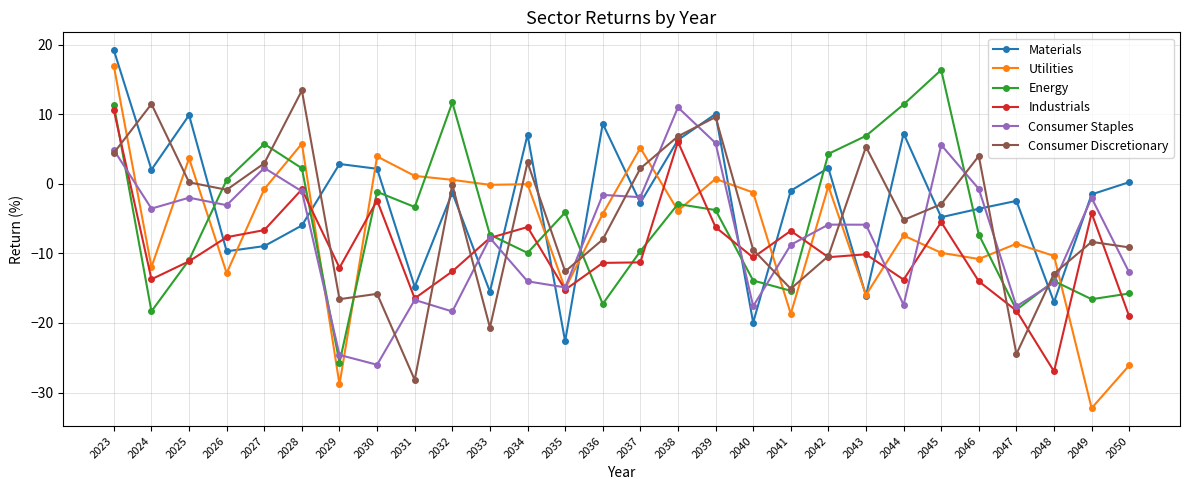

What is the difference between the highest and lowest values at 2041?

17.7